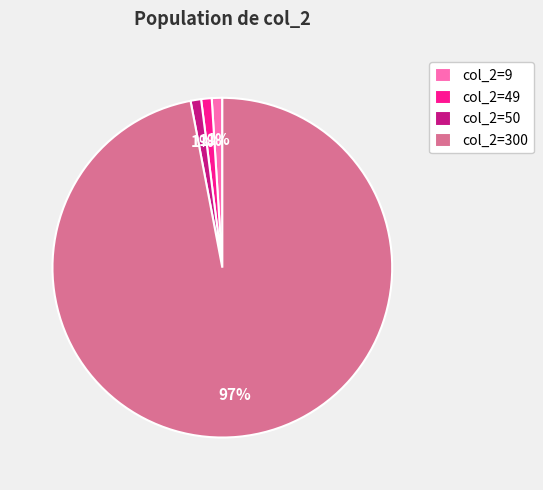

True or false: col_2=9 accounts for 1% of the total.

True